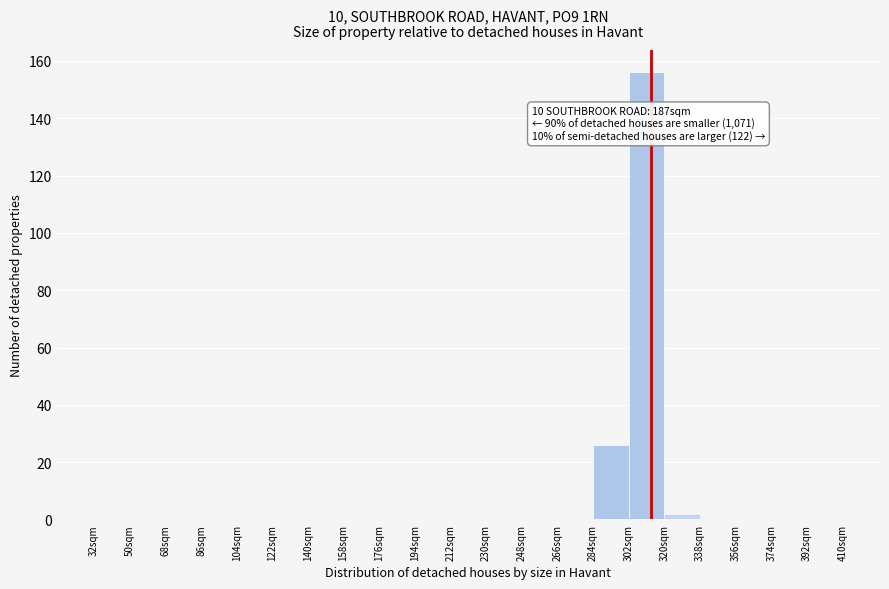

Over which range of the x-axis is the bar tallest?

302 to 320